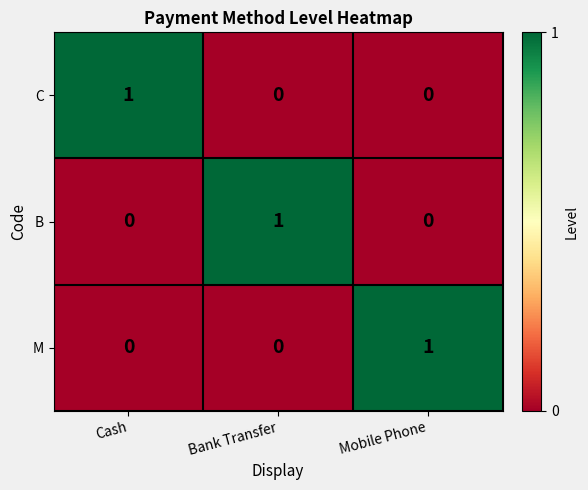

What is the greatest value displayed?

1